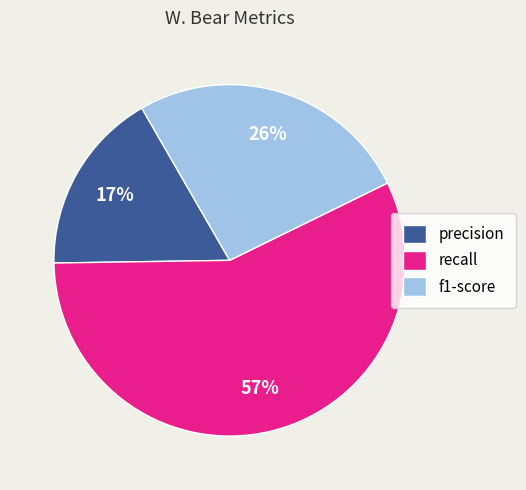

Between f1-score and recall, which is larger?

recall